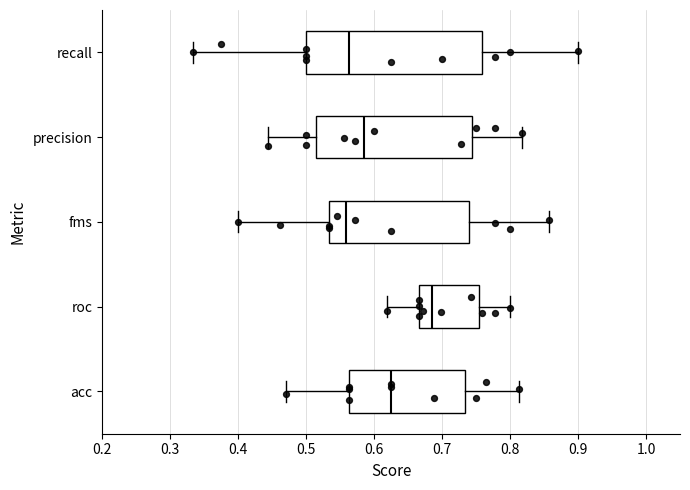

Reading bottom to top, read every box against the x-axis: the position of its median line, the range the box covers, and the ends of its whiskers. The values are not printed on the chart, so give them approximately, as read against the axis.

acc: median 0.63, box 0.56 to 0.73, whiskers 0.47 to 0.81
roc: median 0.69, box 0.67 to 0.75, whiskers 0.62 to 0.80
fms: median 0.56, box 0.53 to 0.74, whiskers 0.40 to 0.86
precision: median 0.59, box 0.51 to 0.74, whiskers 0.44 to 0.82
recall: median 0.56, box 0.50 to 0.76, whiskers 0.33 to 0.90